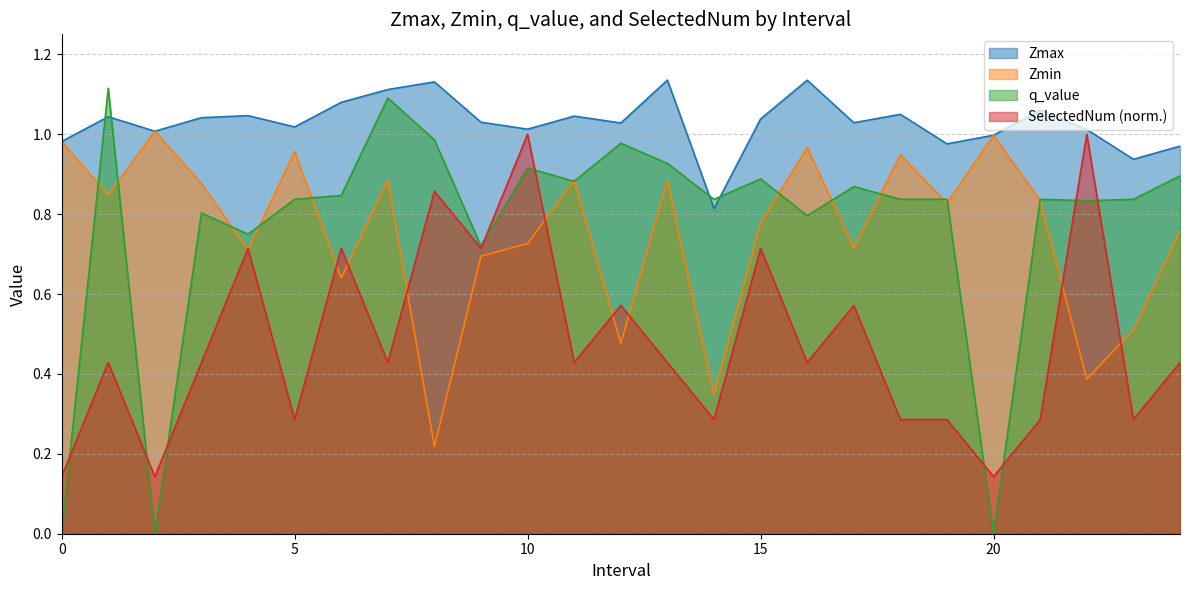

Which series has the largest total across all categories?

Zmax